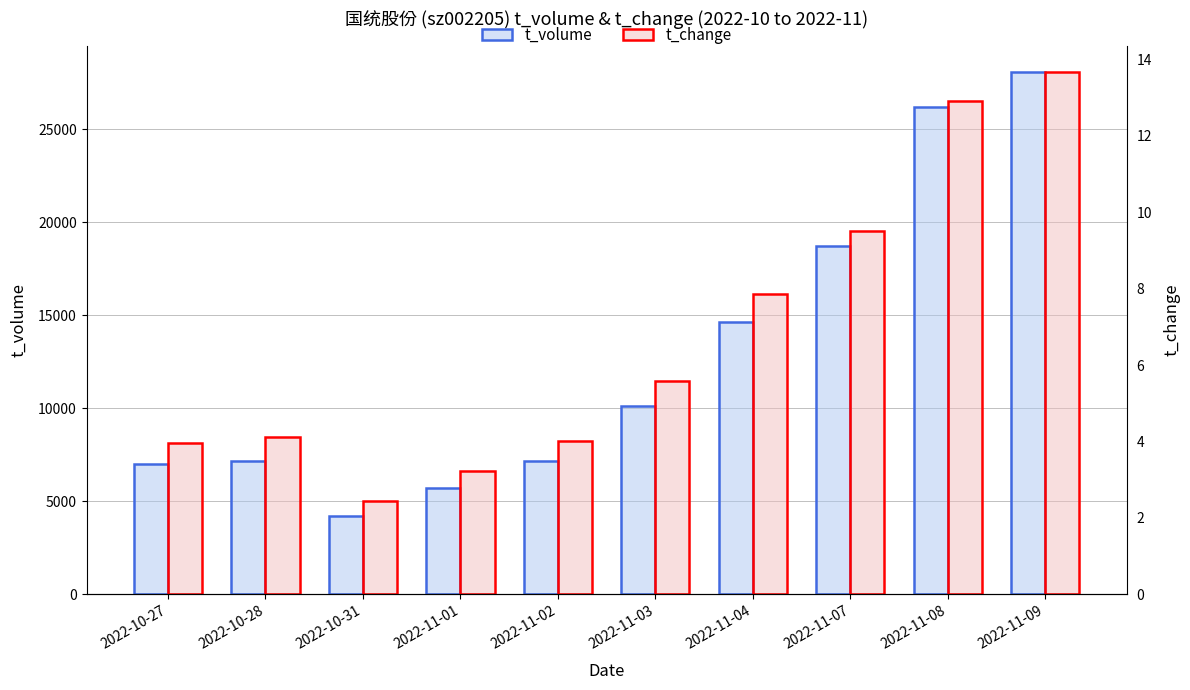

Are the bars grouped side by side (vs. stacked)?

Yes